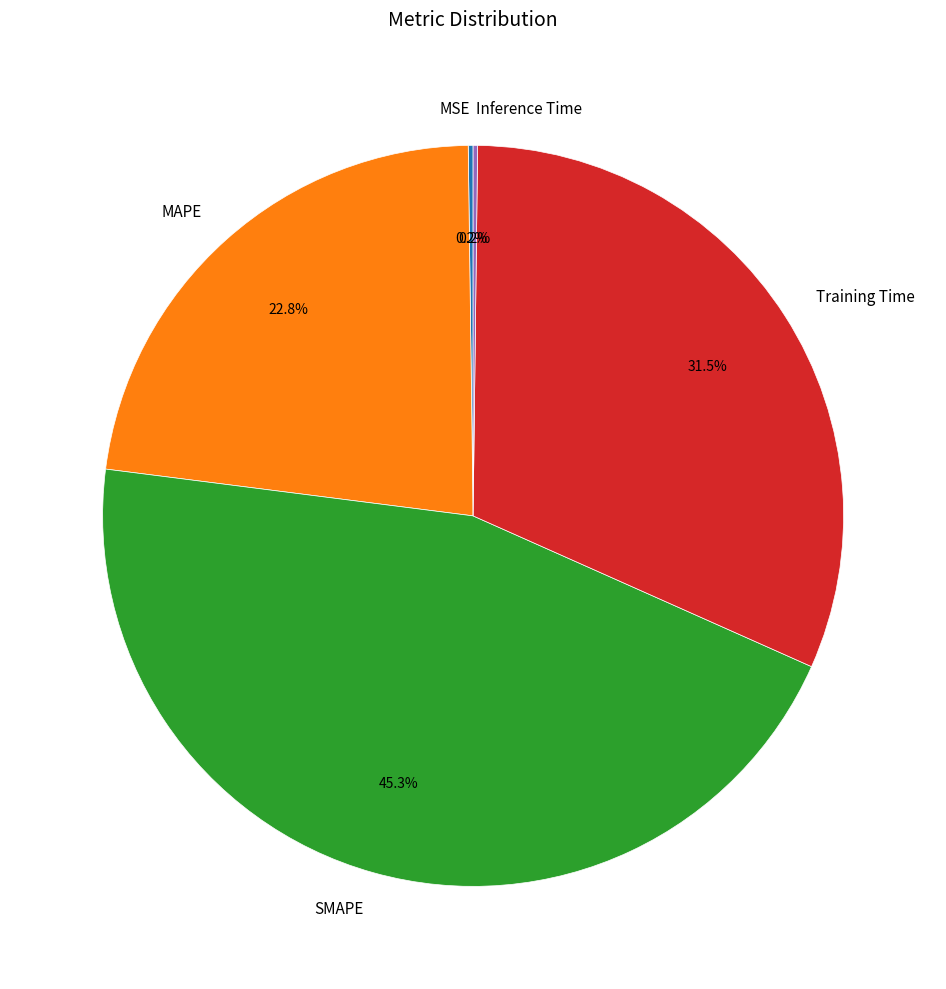

What is the ratio of the value at SMAPE to the value at MAPE?

2.0